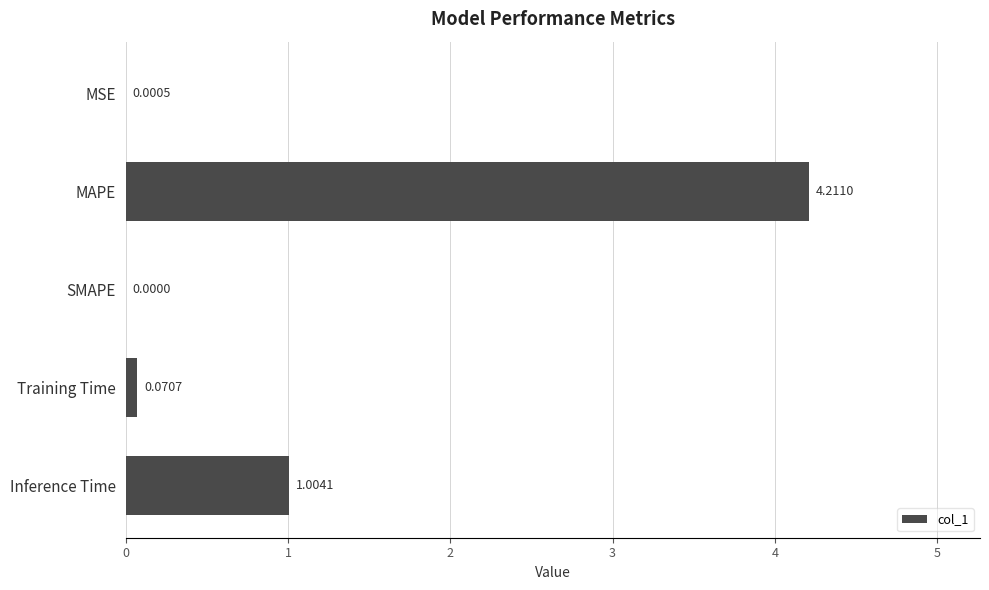

Which has a higher value, MAPE or Inference Time?

MAPE